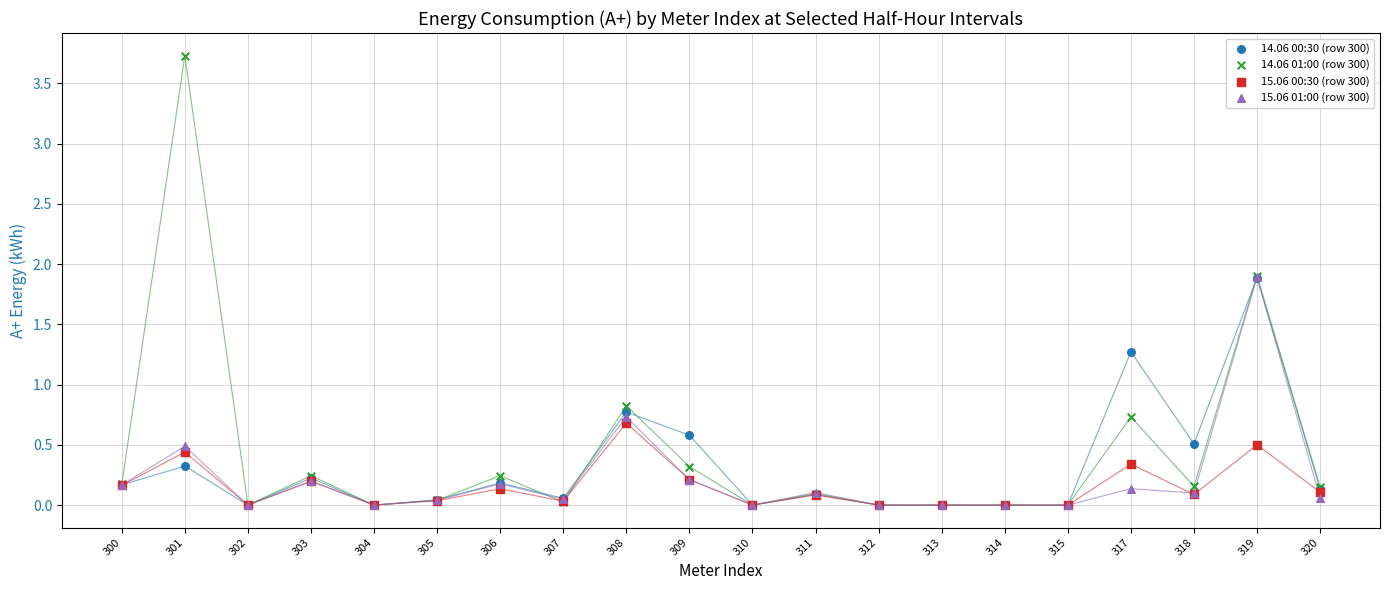

What are all the series names shown in the legend?

14.06 00:30 (row 300), 14.06 01:00 (row 300), 15.06 00:30 (row 300), 15.06 01:00 (row 300)